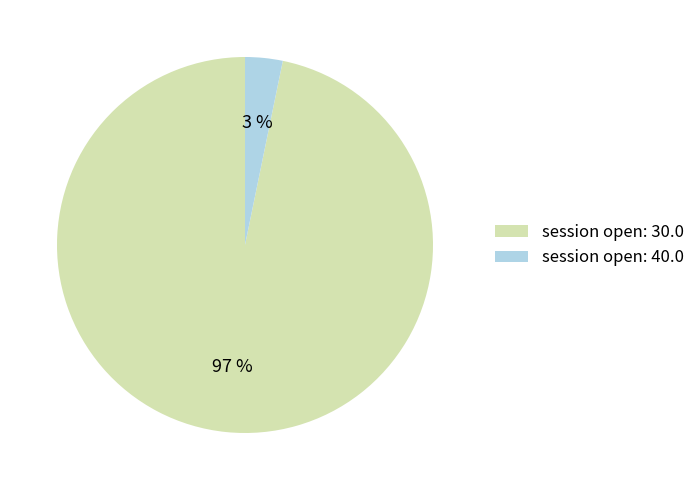

Count the number of slices in the pie.

2